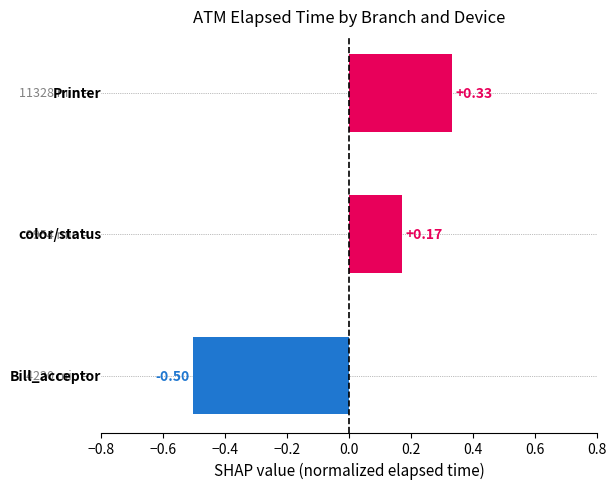

What is the difference between the maximum and minimum values?

0.8